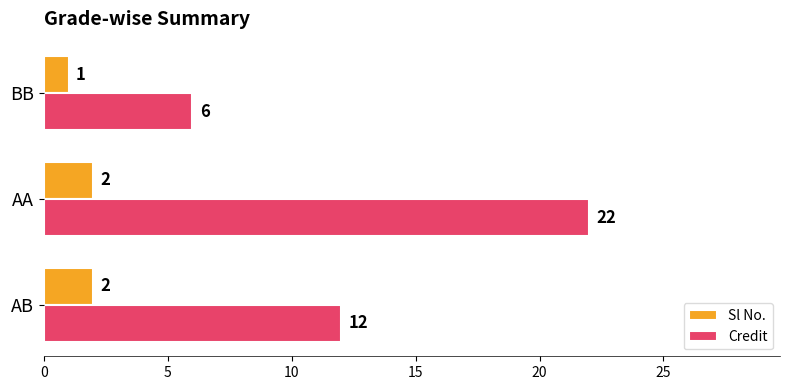

Which series has the widest spread of values?

Credit